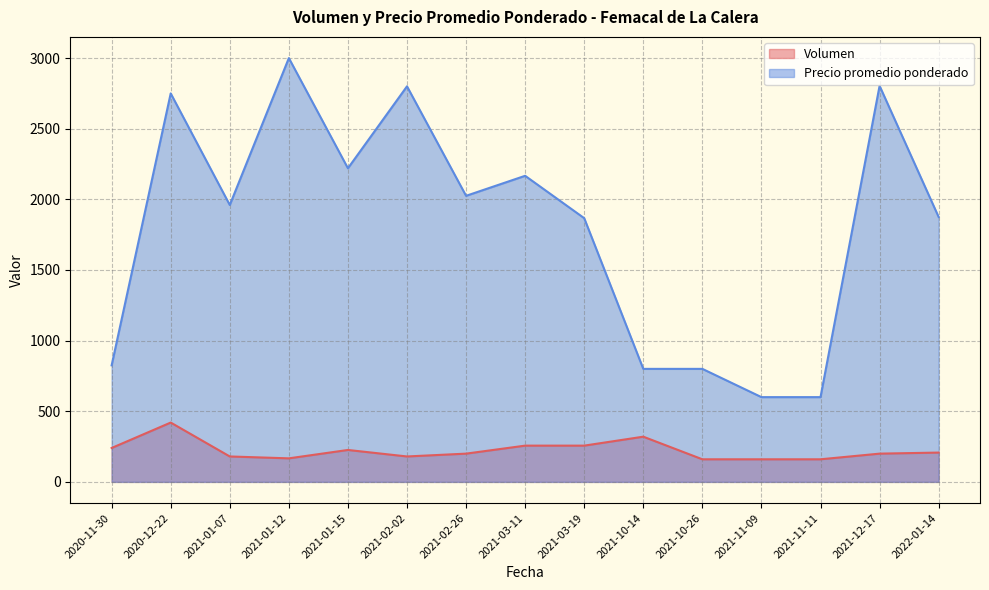

True or false: Volumen and Precio promedio ponderado intersect in this chart.

False